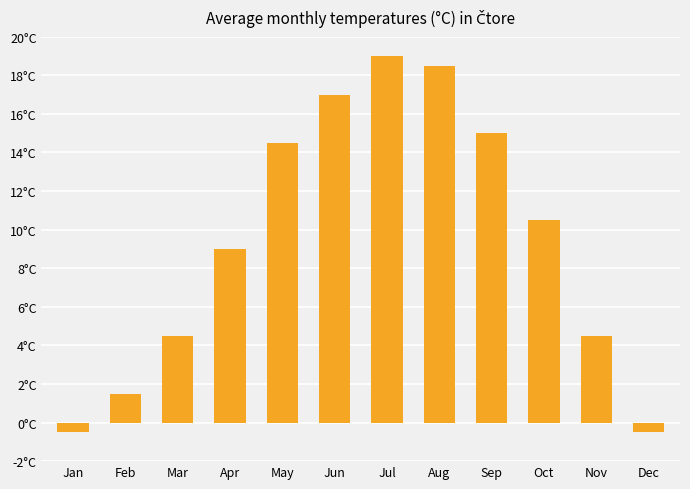

Reading left to right, list all the values displayed in this chart.

Jan=-0.5	Feb=1.5	Mar=4.5	Apr=9.0	May=14.5	Jun=17.0	Jul=19.0	Aug=18.5	Sep=15.0	Oct=10.5	Nov=4.5	Dec=-0.5